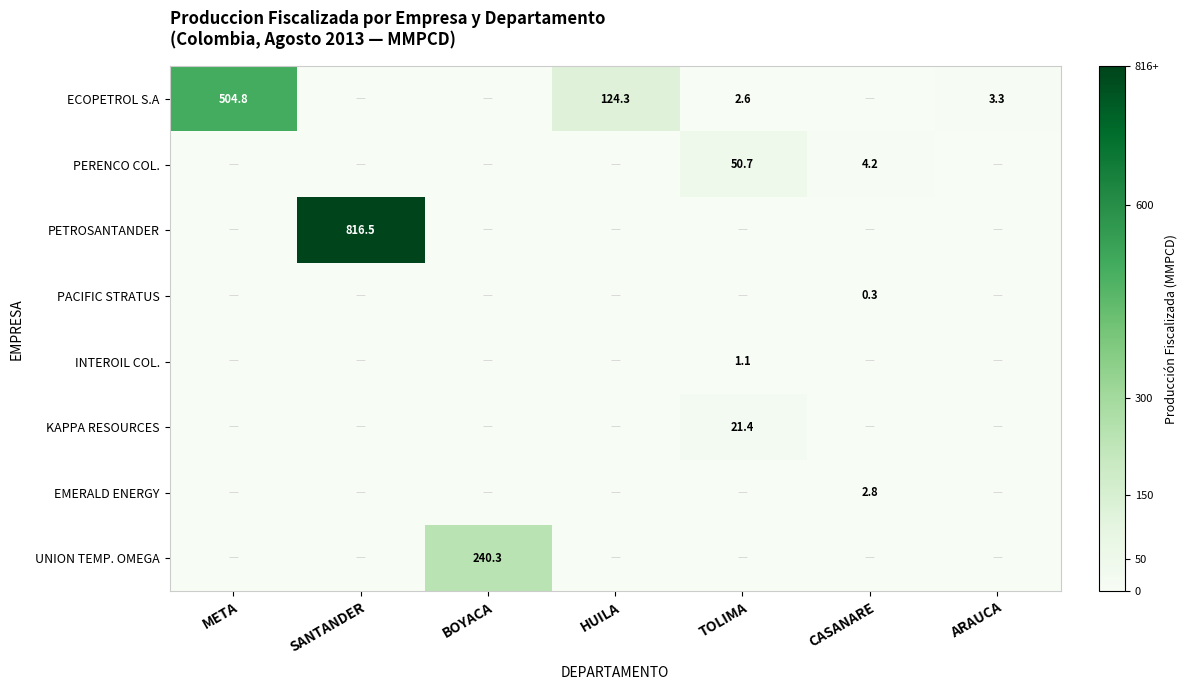

Is it true that INTEROIL COL. equals 1.1 at TOLIMA?

True